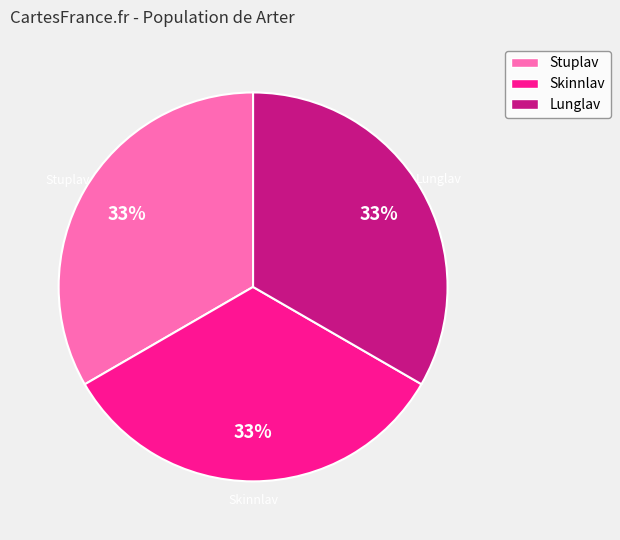

What percentage is the Skinnlav slice, to the nearest percent?

33%